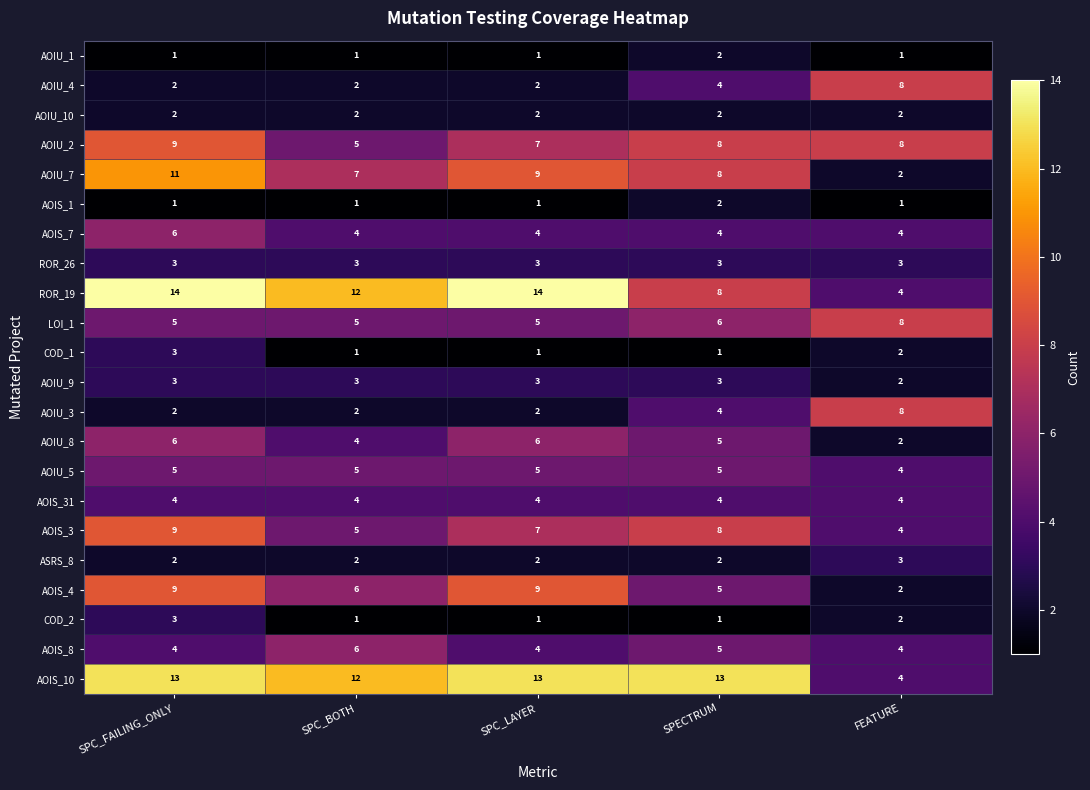

The value of AOIU_1 at SPC_BOTH is 1. True or false?

True